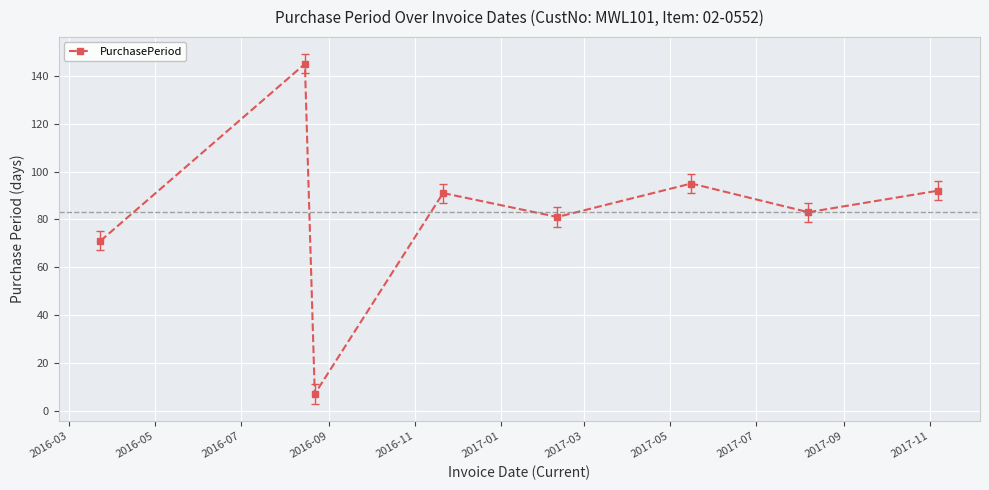

Reading left to right, extract all data points from this chart.

71	145	7	91	81	95	83	92